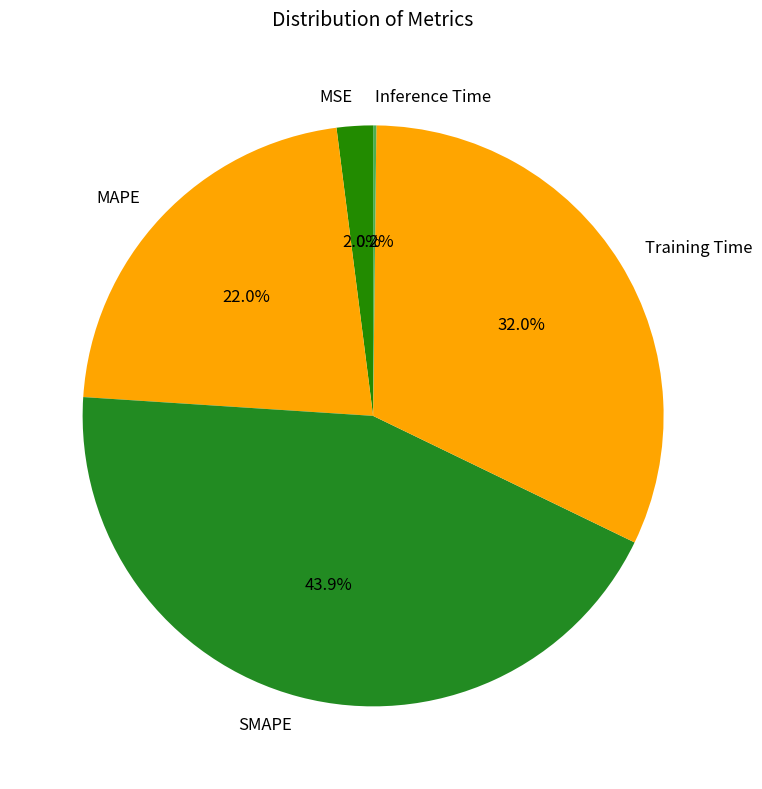

What is the largest slice in the pie chart?

SMAPE